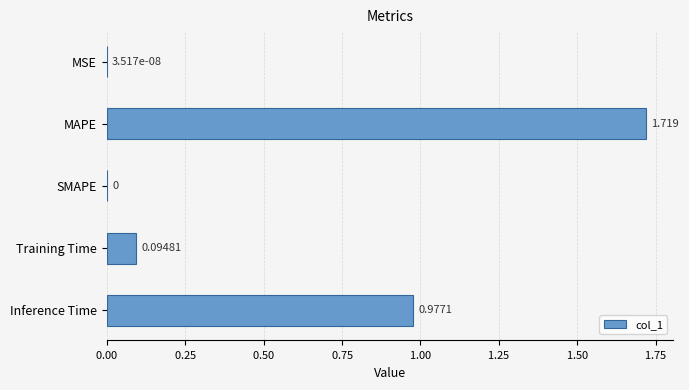

At which category does the chart reach its peak across all series?

MAPE